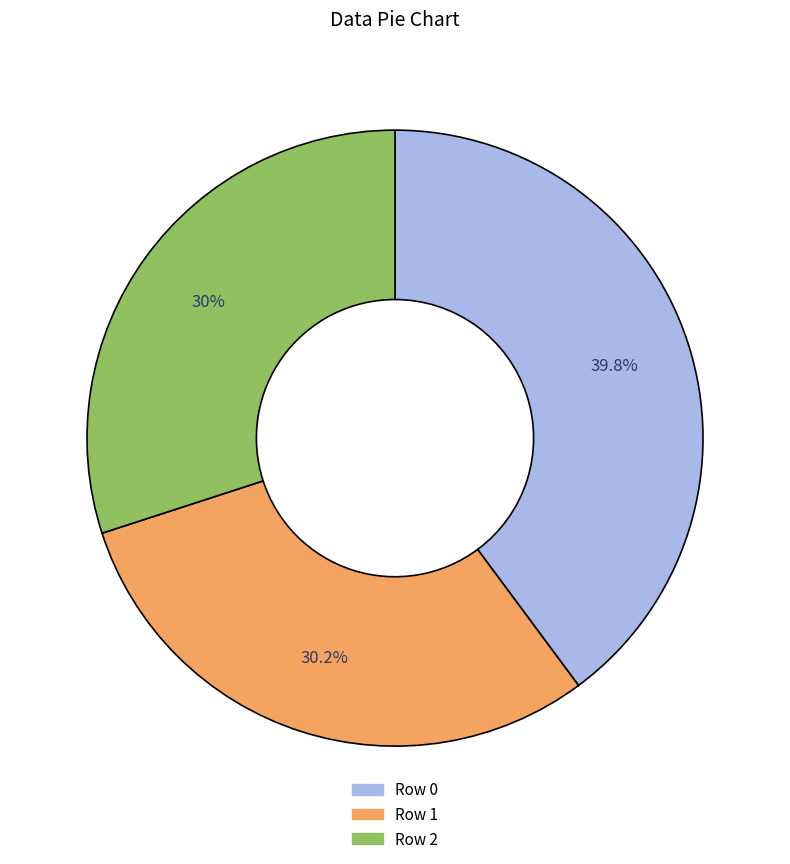

How much of the chart is everything except Row 2?

70.0%